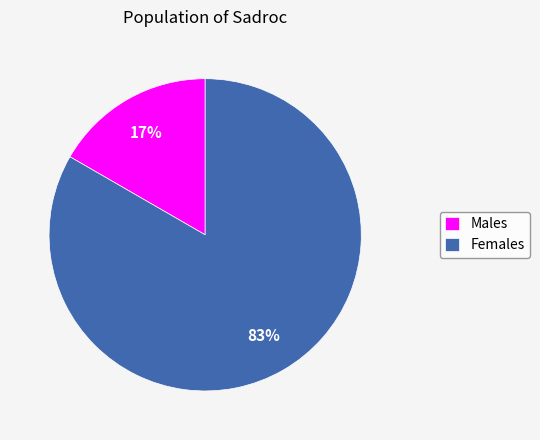

The Females slice represents 83% of the pie. True or false?

True